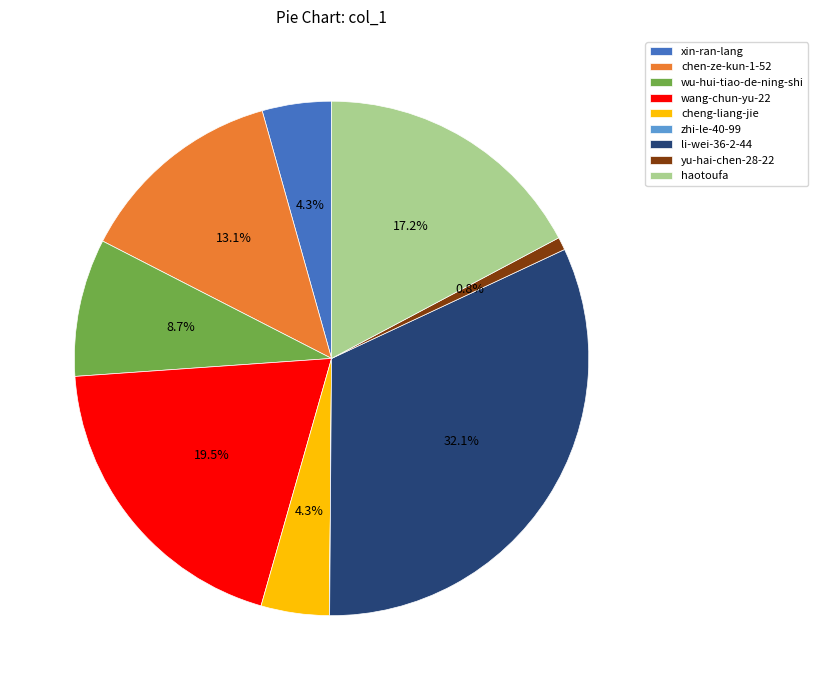

To the nearest percent, what is the average slice percentage?

11%